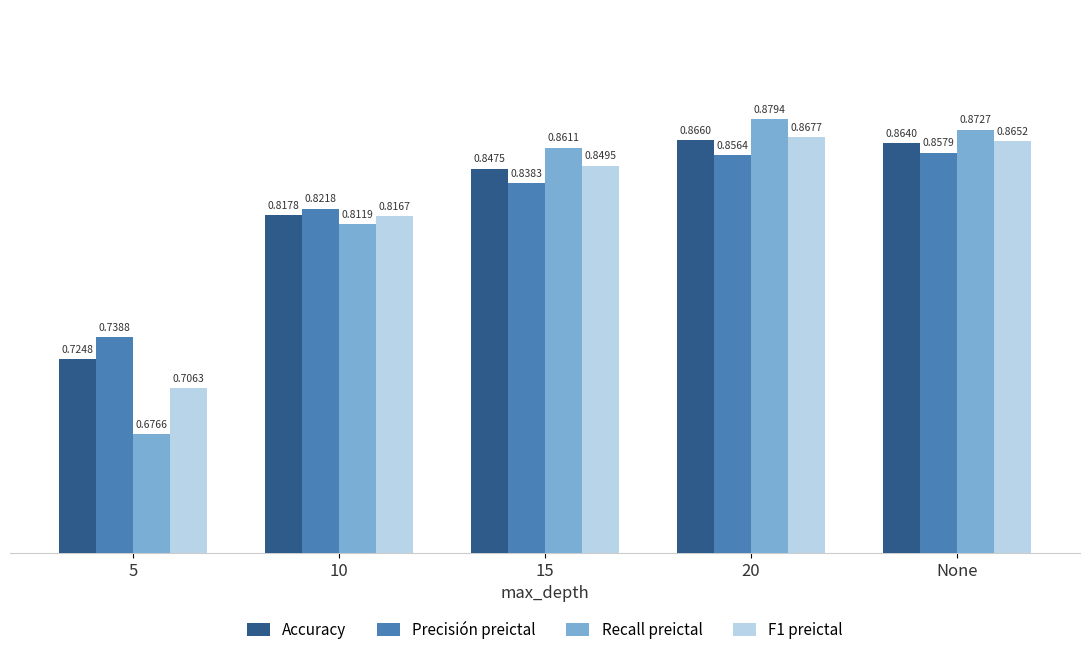

What is the sum of all Recall preictal values?

4.1